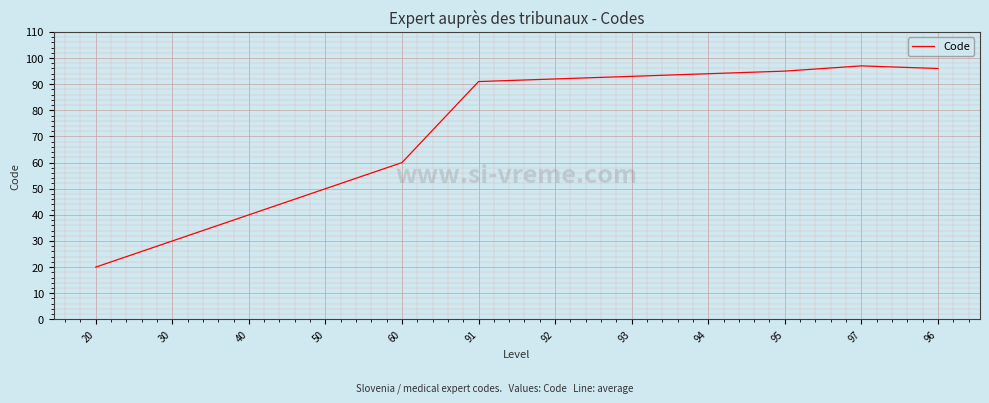

The chart shows a value of 83 at 50. True or false?

False